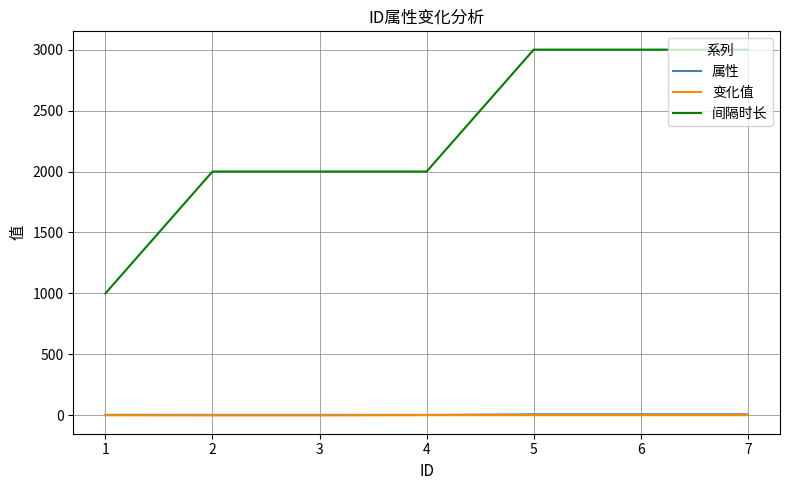

What are all the series names shown in the legend?

属性, 变化值, 间隔时长